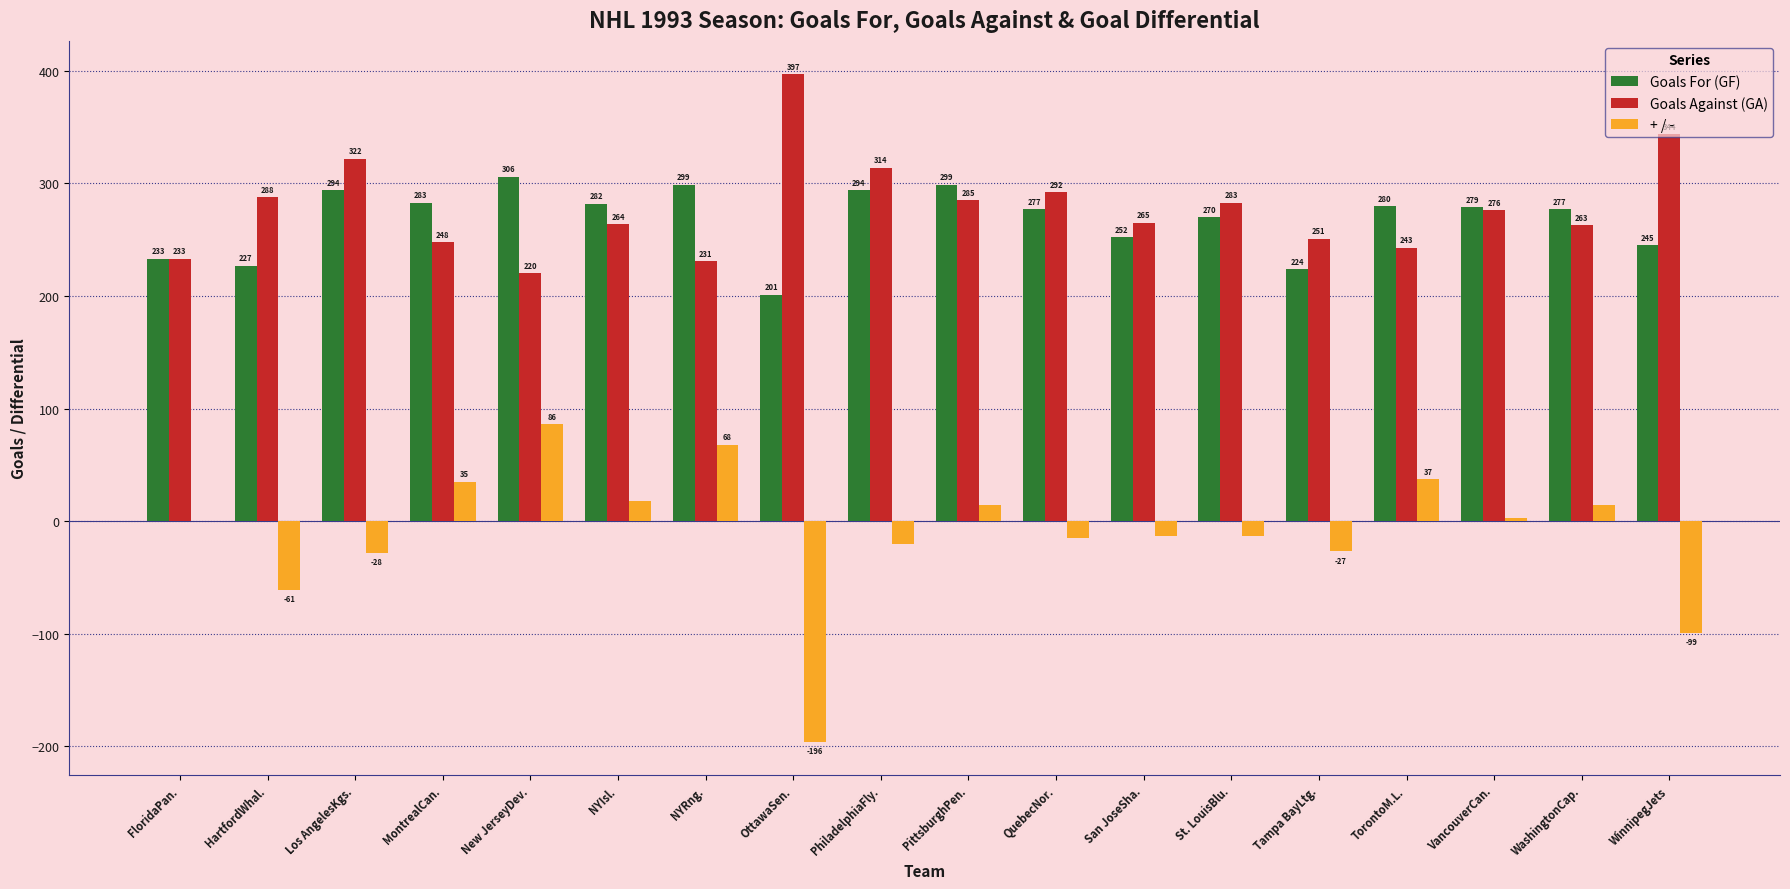

Are the bars horizontal?

No